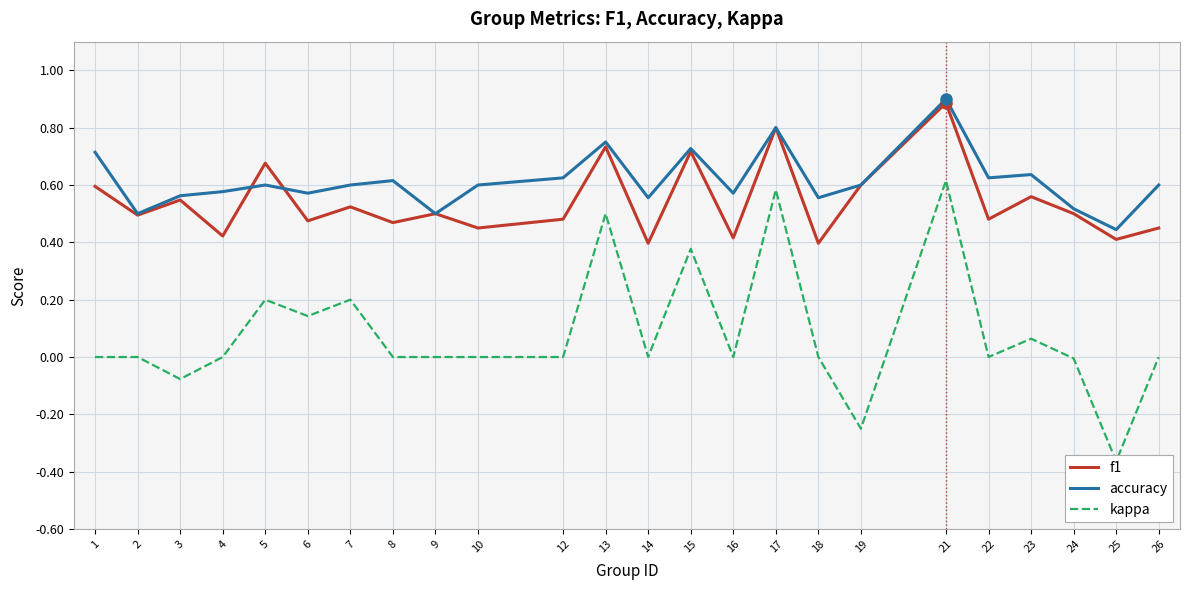

How many interior local valleys does the accuracy series have?

8